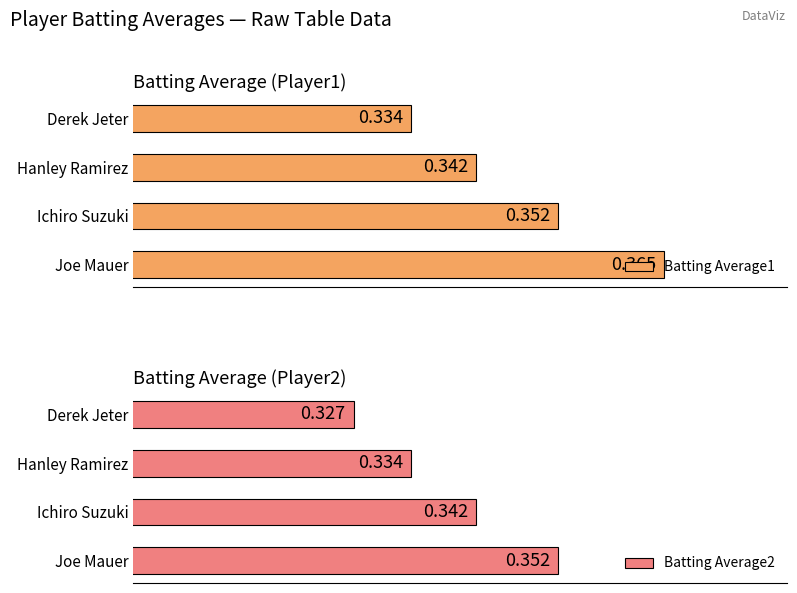

At how many categories does at least one series exceed 0?

4